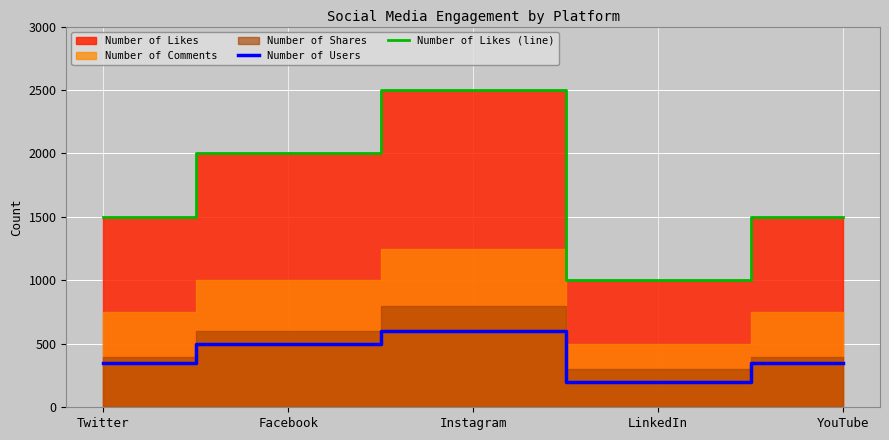

What is the sum of the Number of Users values at Instagram and LinkedIn?

800